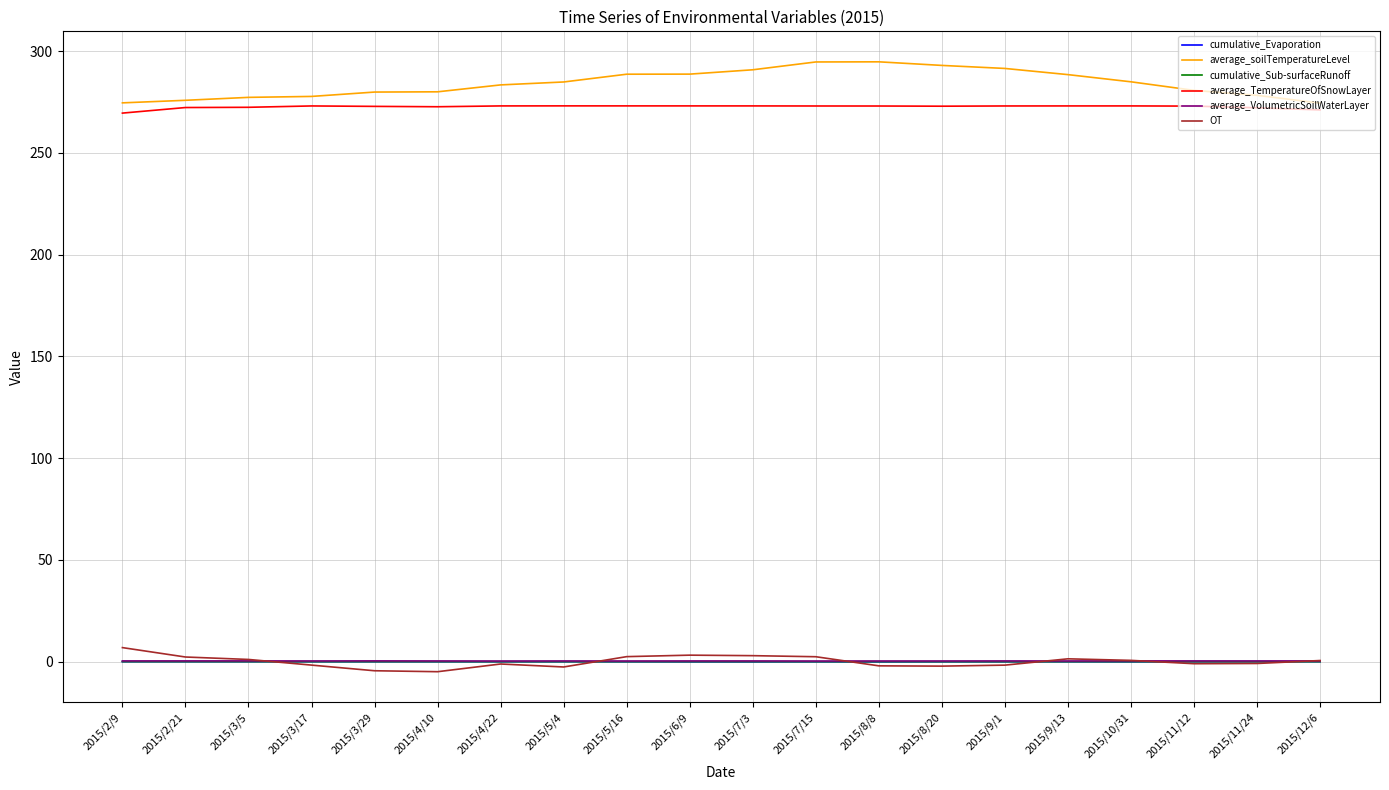

True or false: average_TemperatureOfSnowLayer and cumulative_Sub-surfaceRunoff cross at least once.

False